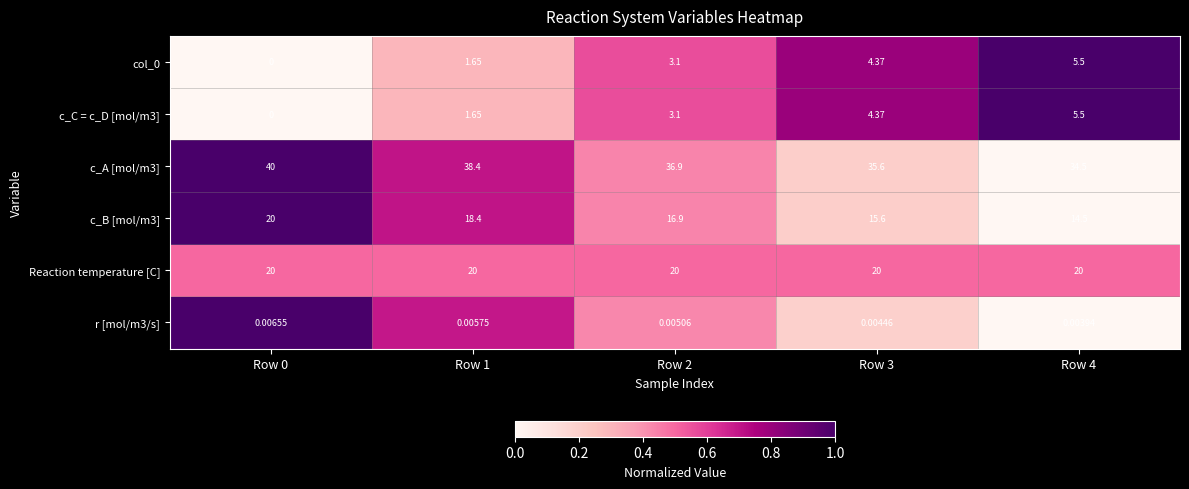

Is the value of c_A [mol/m3] at Row 2 greater than the value of Reaction temperature [C] at Row 3?

Yes